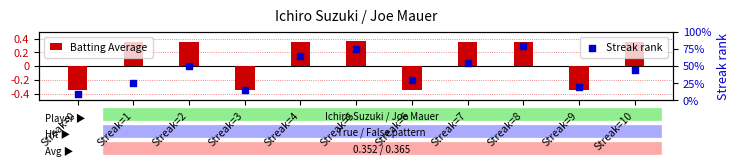

At which category is the sum across all series the highest?

Streak=8